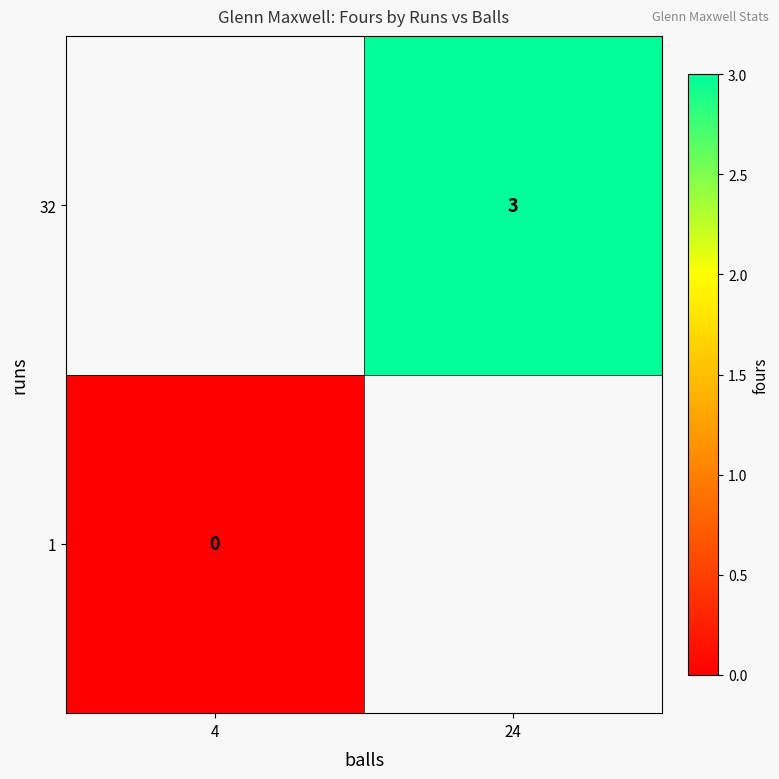

What is the greatest value displayed?

3.0